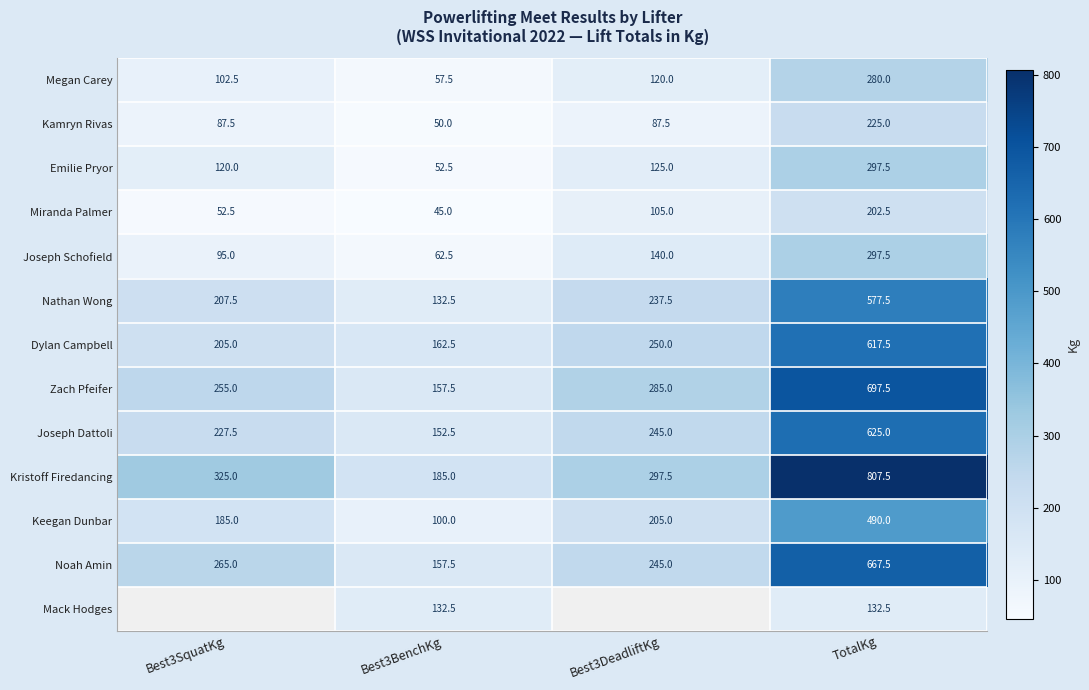

Rank the categories by Miranda Palmer value from lowest to highest.

Best3BenchKg, Best3SquatKg, Best3DeadliftKg, TotalKg